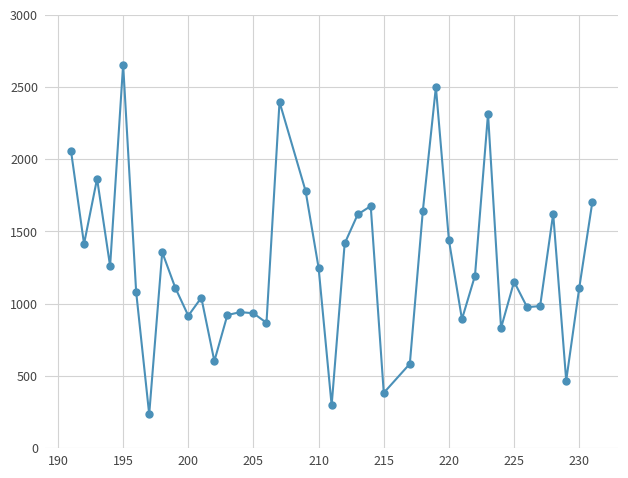

True or false: the data has more than 2 interior local peaks.

True